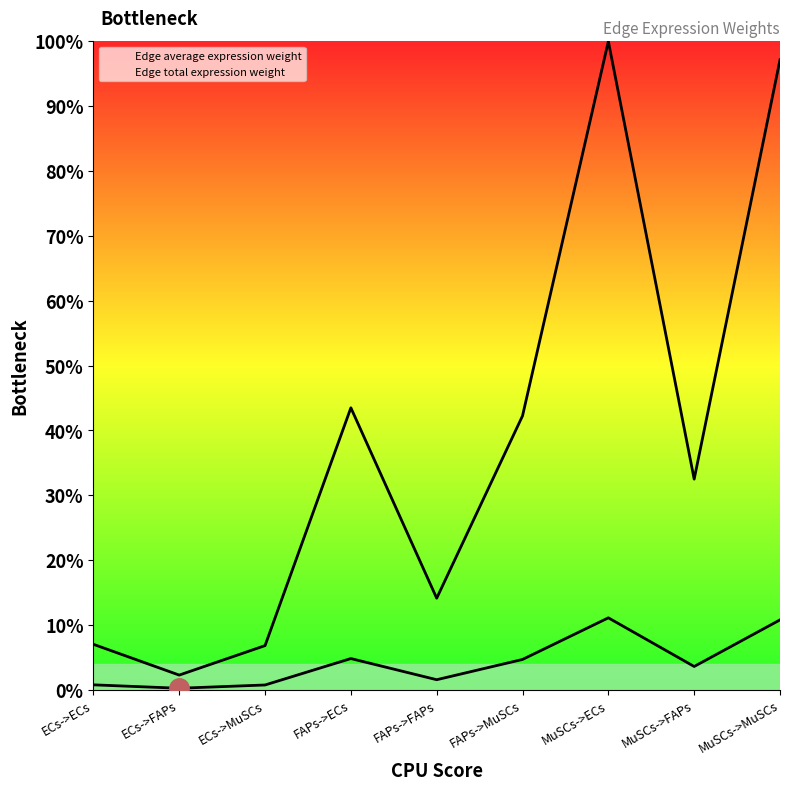

Rank the series by their maximum value, from highest to lowest.

Edge total expression weight, Edge average expression weight